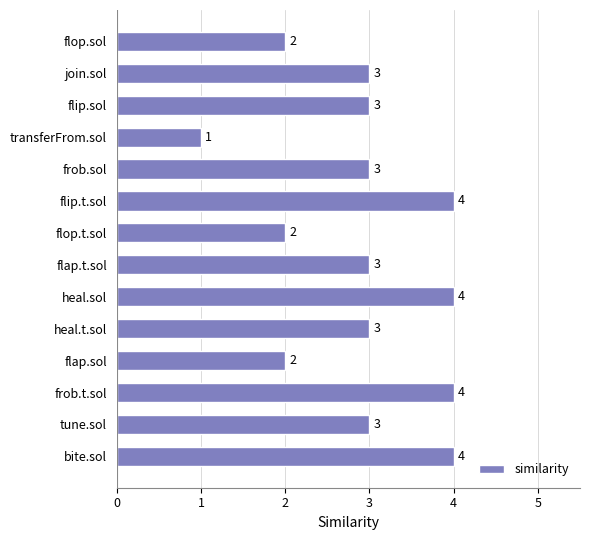

What is the label of the 9th bar from the top?

heal.sol